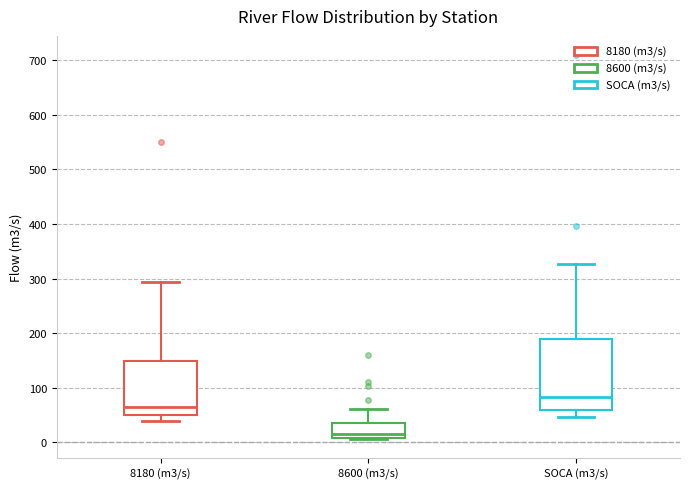

Where does the median line of the box for 8600 (m3/s) sit on the y-axis? The values are not printed on the chart, so give them approximately, as read against the axis.

20